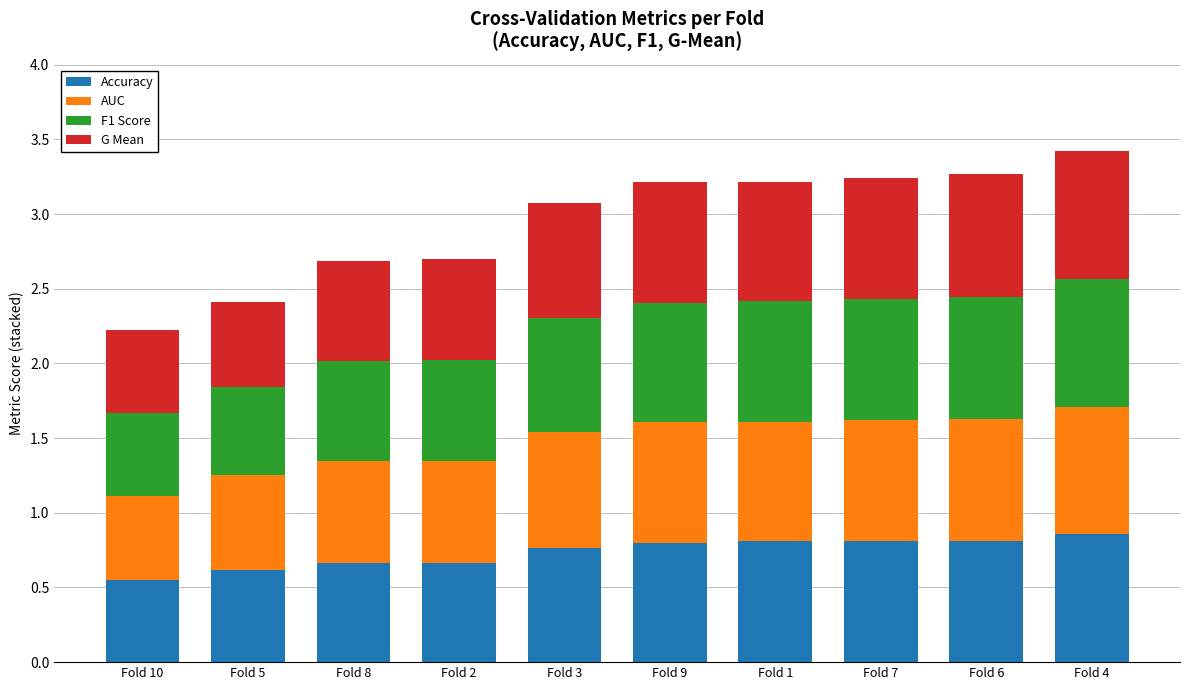

How many data points does each series have?

10